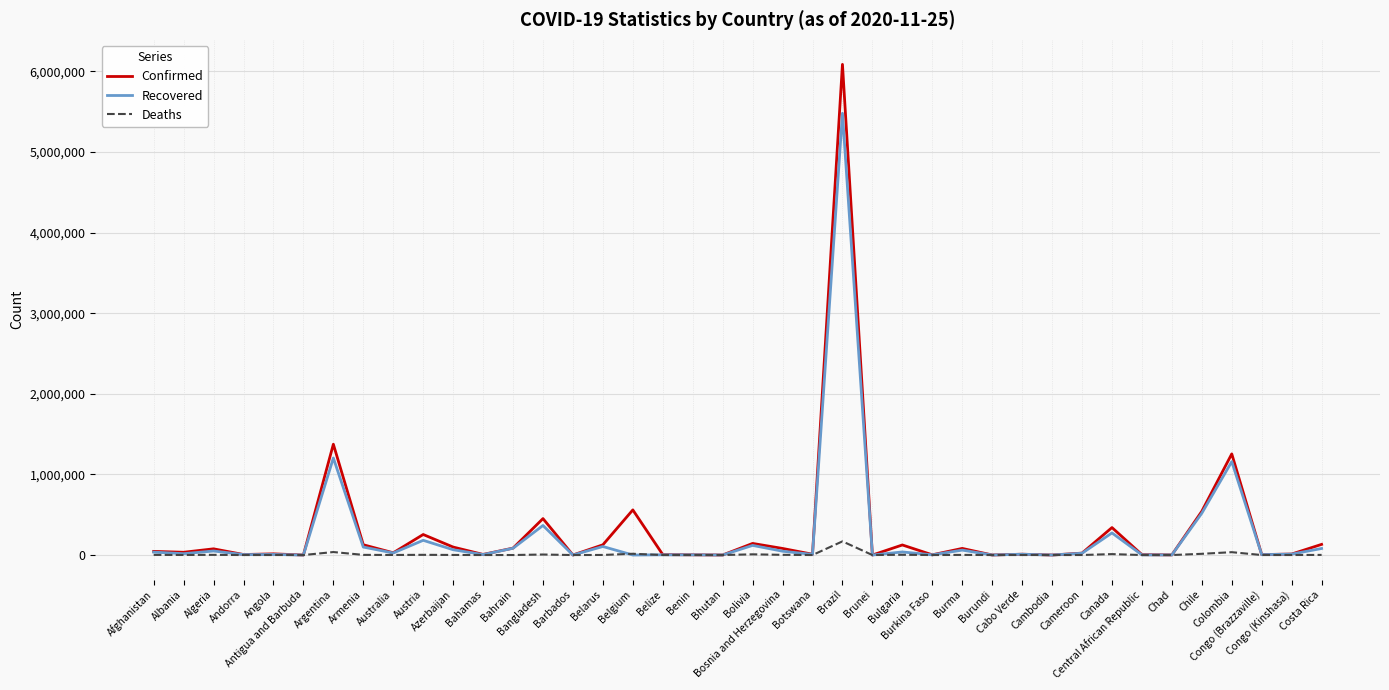

Rank the series by their maximum value, from lowest to highest.

Deaths, Recovered, Confirmed